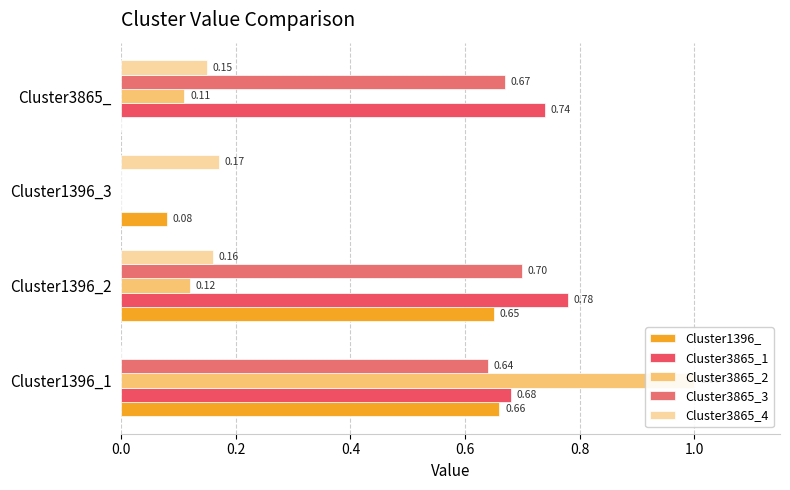

What is the difference between the second highest and minimum values in the Cluster3865_3 series?

0.7